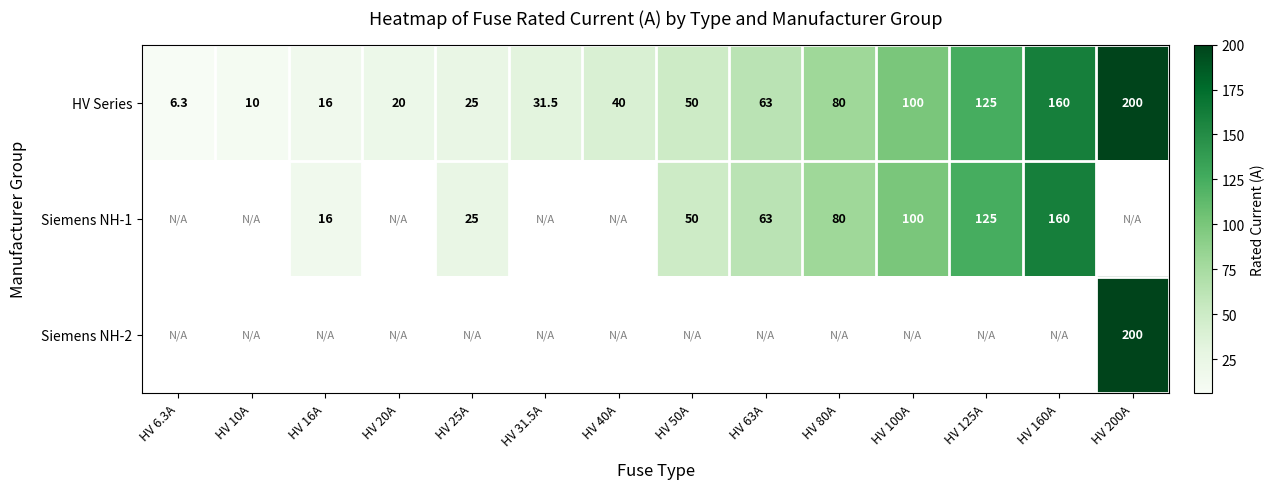

What is the minimum value for HV Series?

6.3